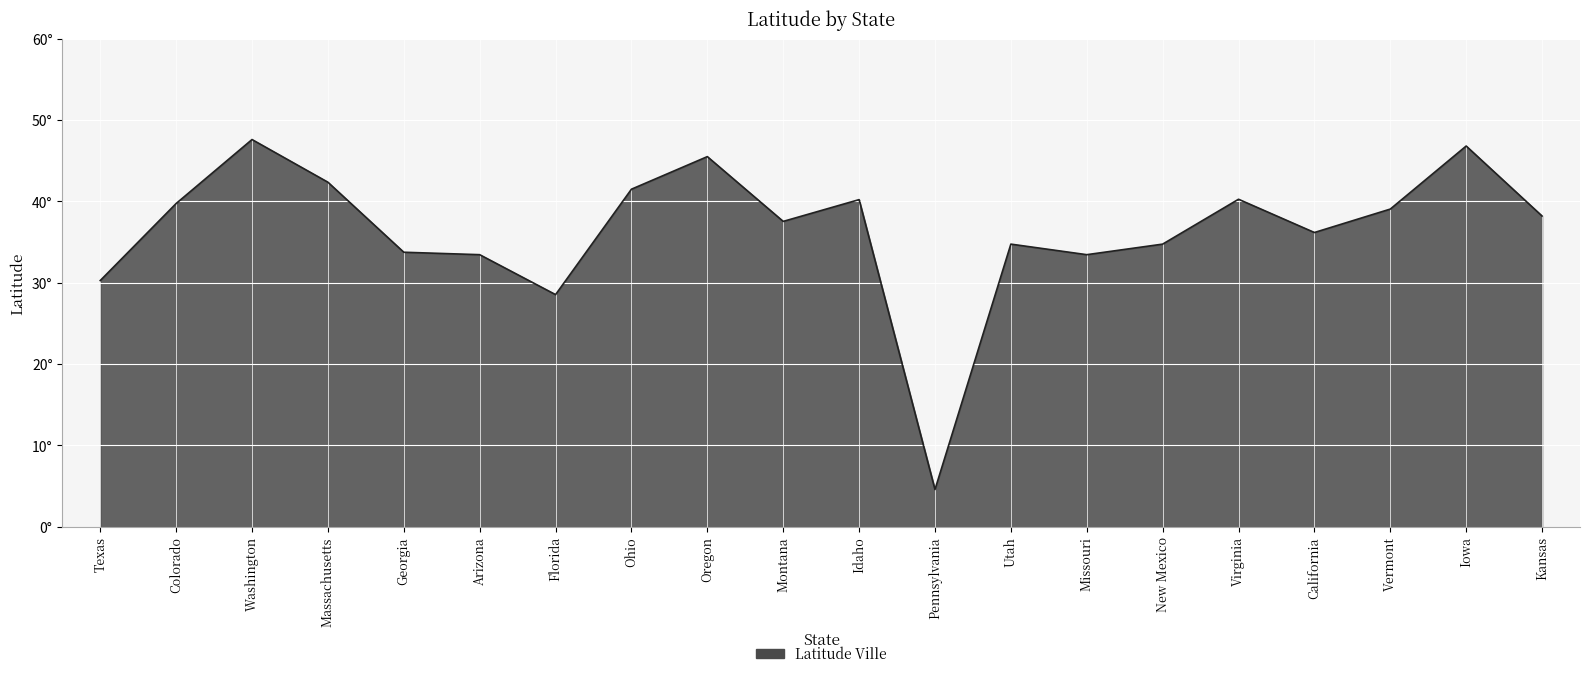

True or false: the data has more than 2 interior local peaks.

True